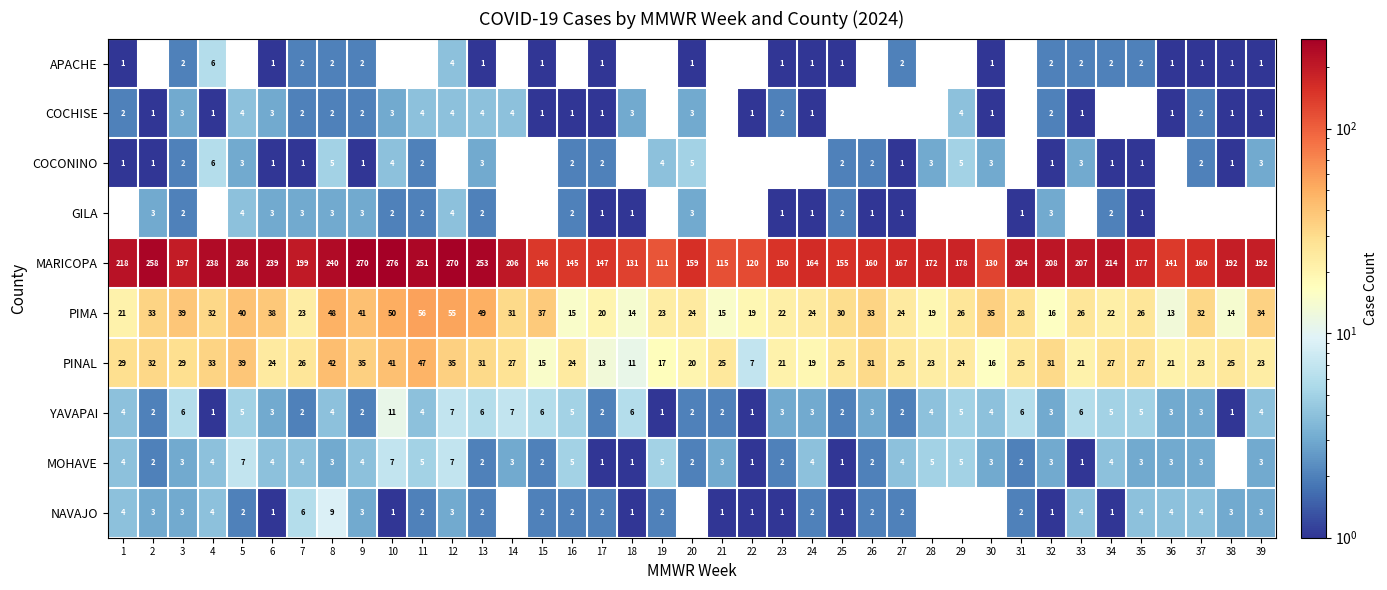

How many data points in MOHAVE are less than 3?

13